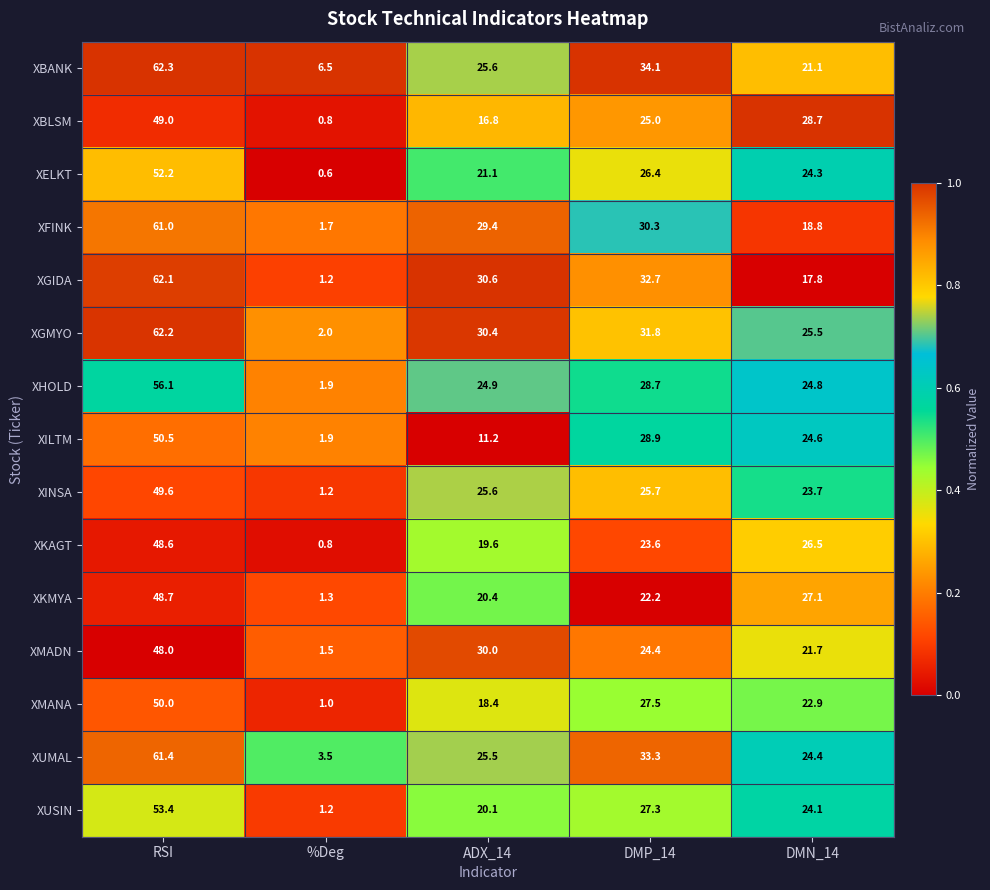

Which series has the largest total across all categories?

XGMYO